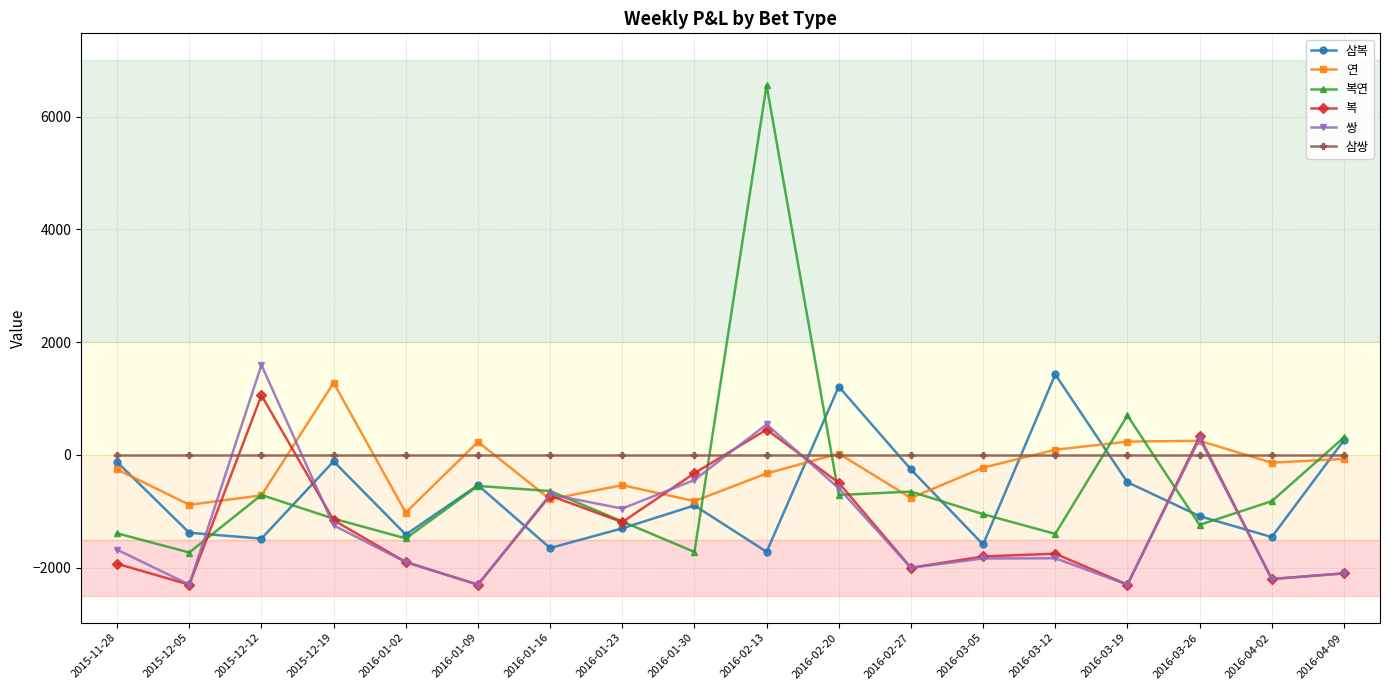

How many lines are shown in the chart?

6